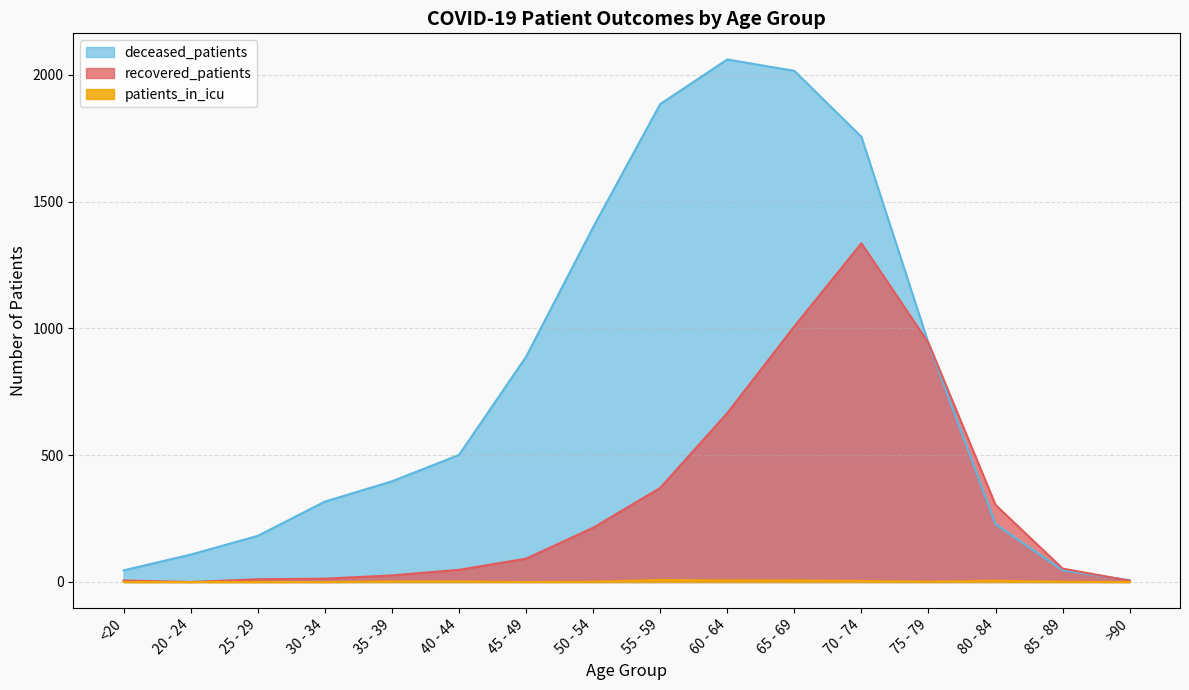

What is the label of the 7th point from the left?

45 - 49